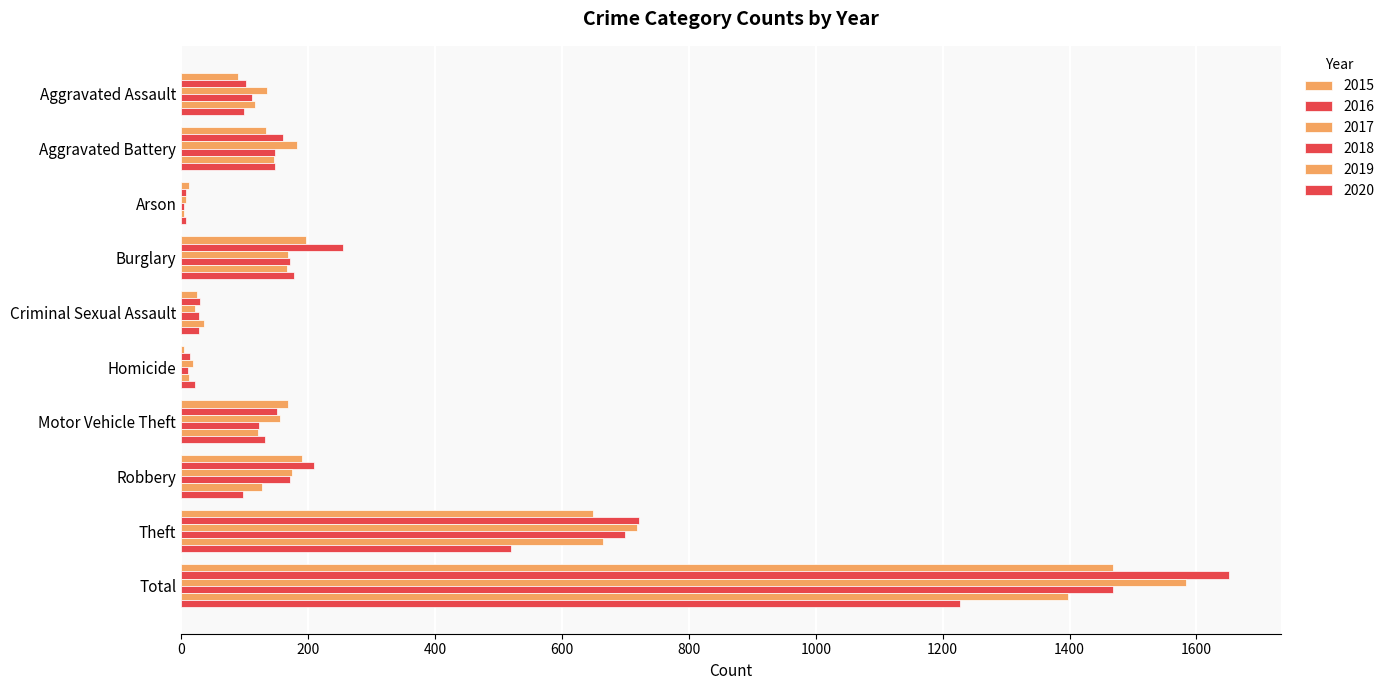

What is the difference between the maximum and minimum values in the 2018 series?

1463